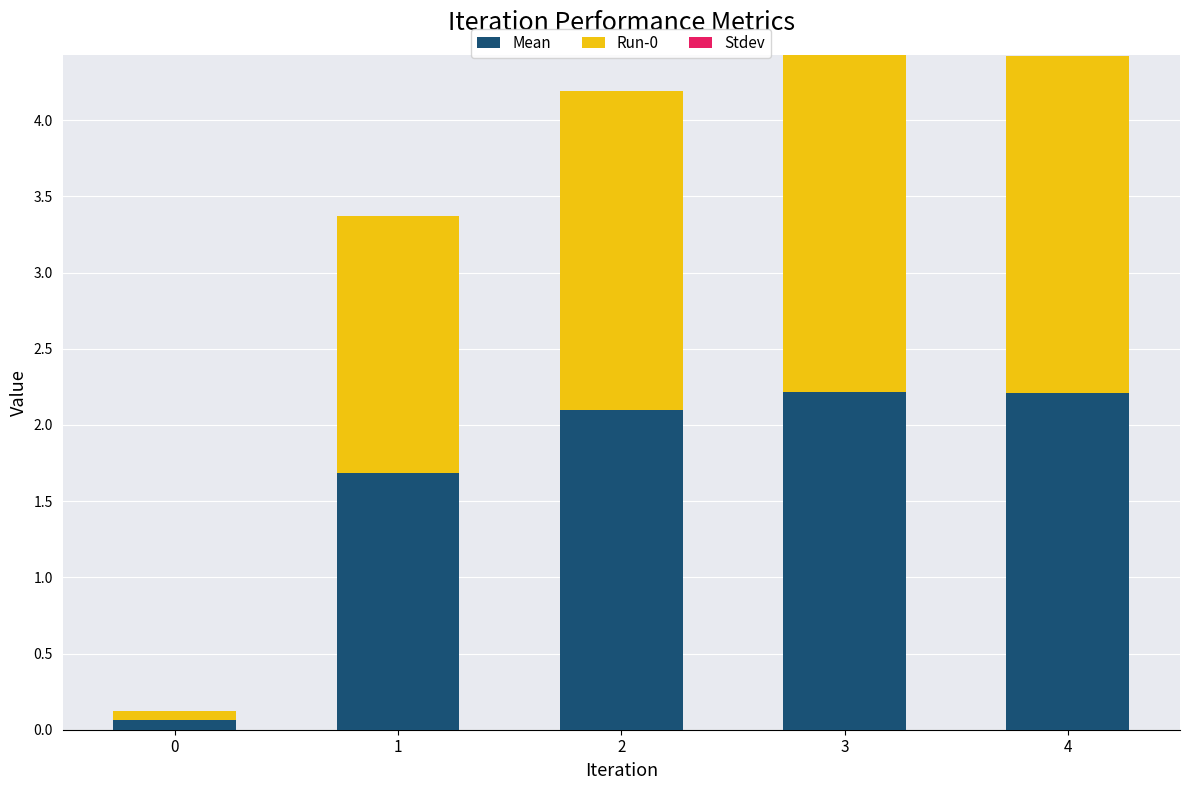

What is the total value across all series at 1?

3.4